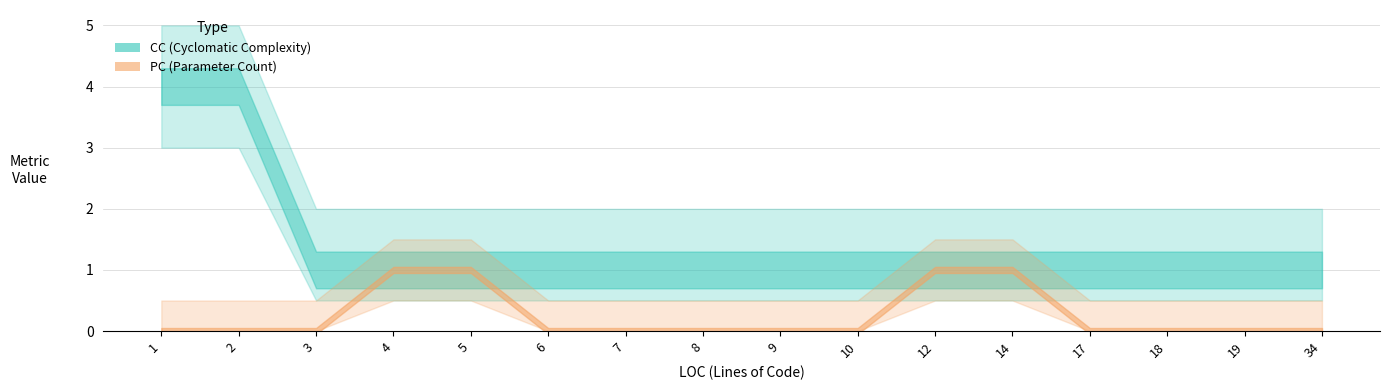

List the labels in order of CC value, largest first.

1, 2, 3, 4, 5, 6, 7, 8, 9, 10, 12, 14, 17, 18, 19, 34